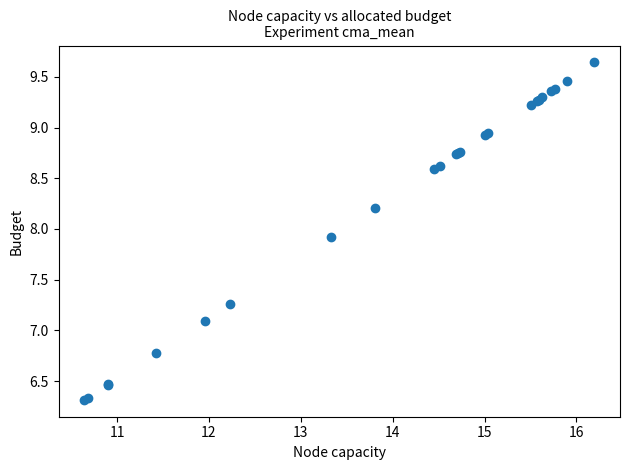

What Y value in the scatter plot is closest to 7?

7.1